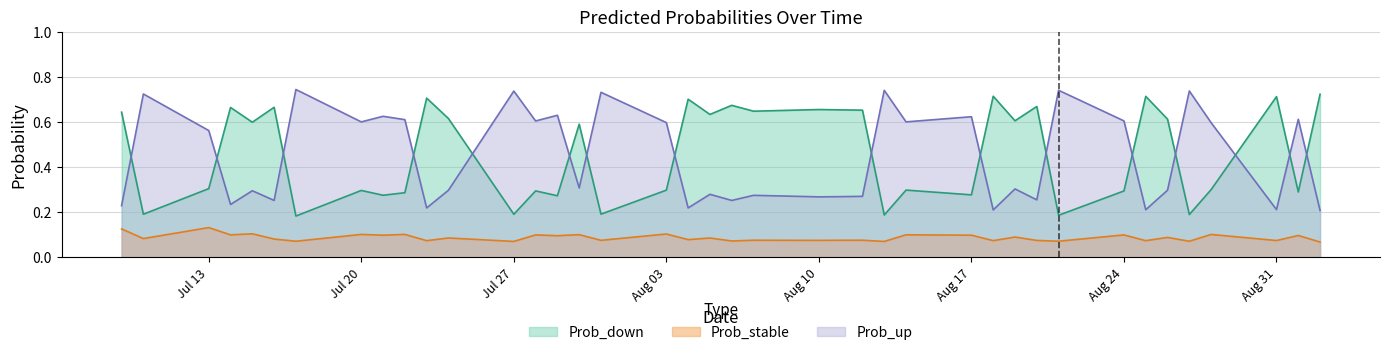

True or false: Prob_up has a value of 0.5 at Aug 10.

False